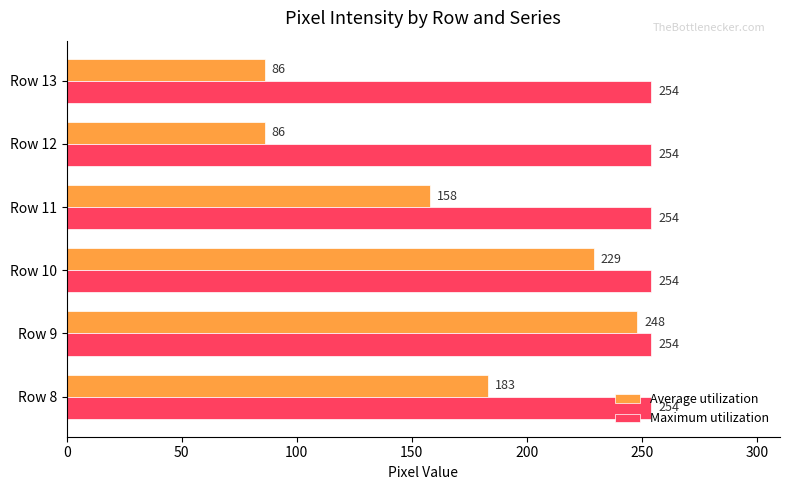

What is the highest value of the Maximum utilization series?

254